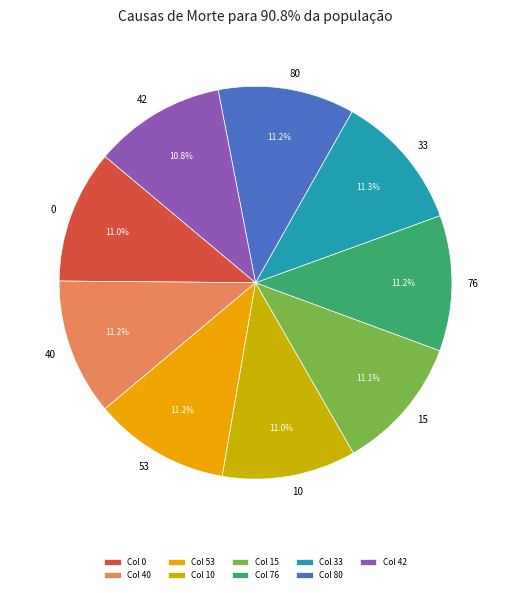

Is the sum of 80 and 76 greater than half?

No